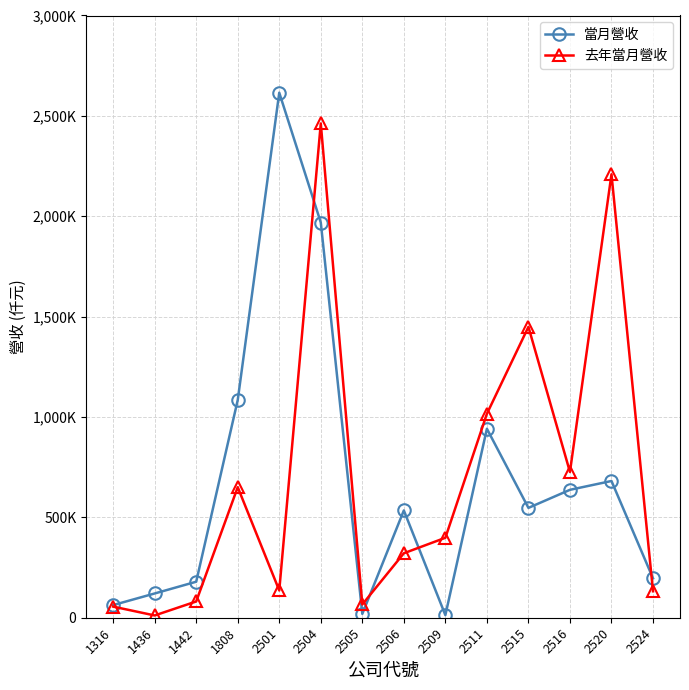

At which category does 當月營收 reach its first local valley?

2505